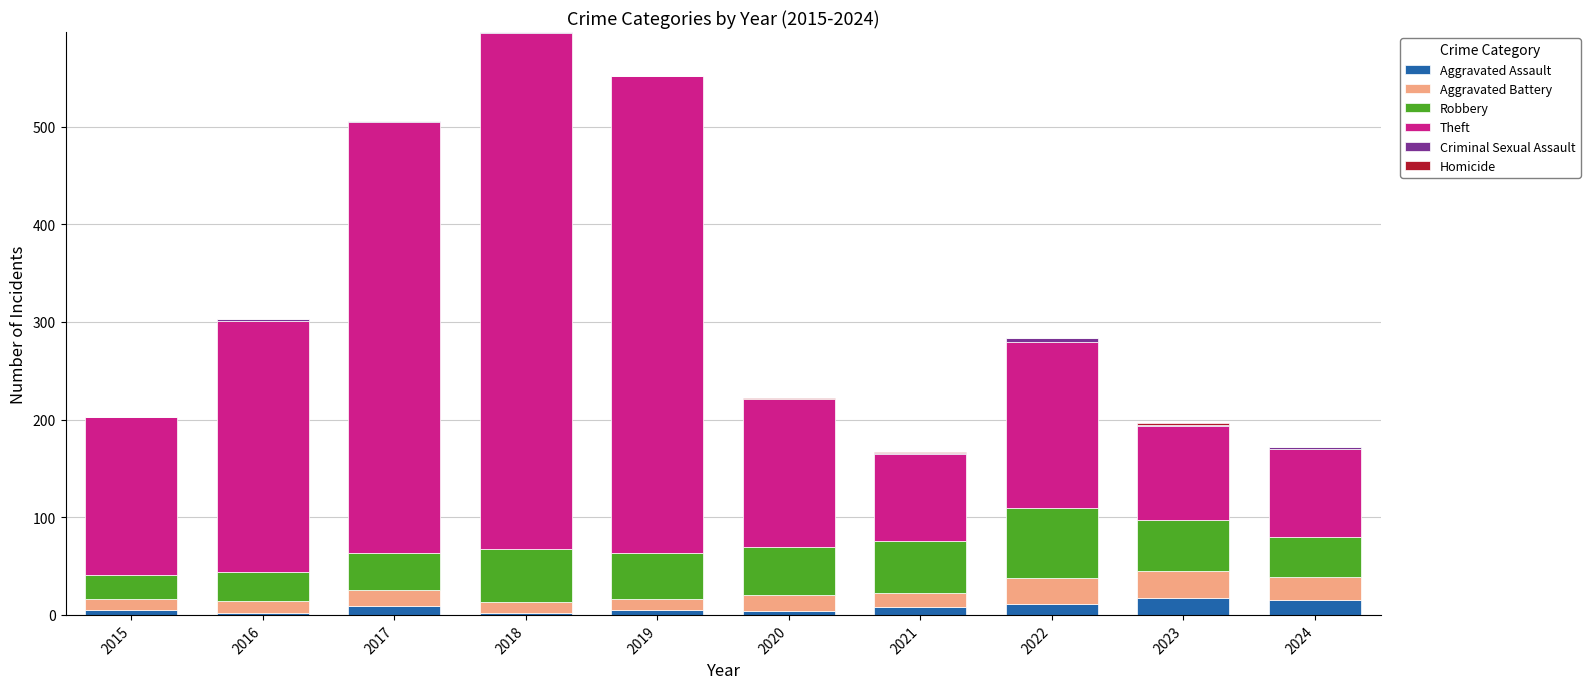

What is the highest value of the Aggravated Assault series?

17